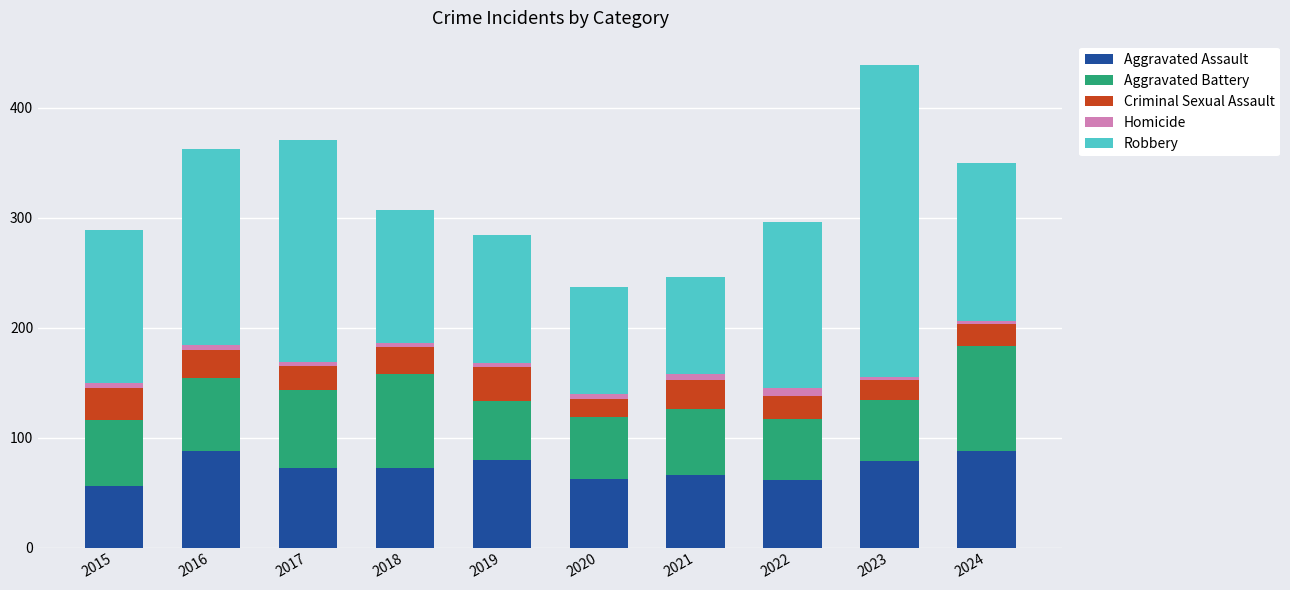

How many categories are shown in the chart?

10